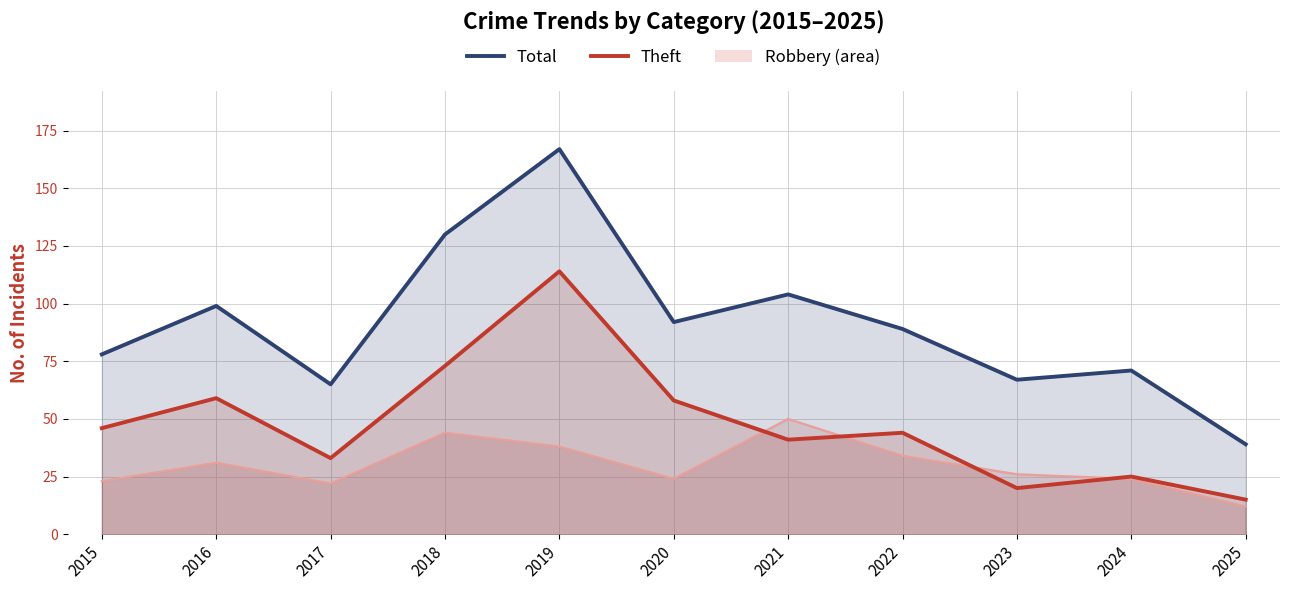

After their last crossing, which series has the higher values: Robbery (line) or Theft (line)?

Theft (line)